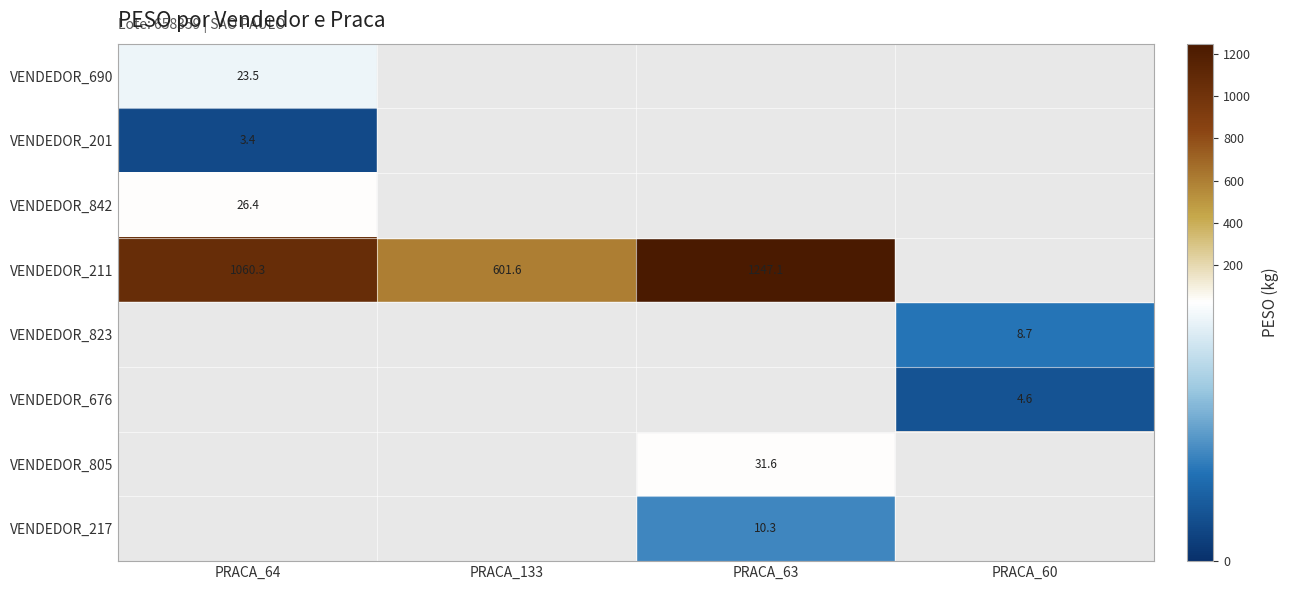

What value does the VENDEDOR_676 series have at PRACA_60?

4.6